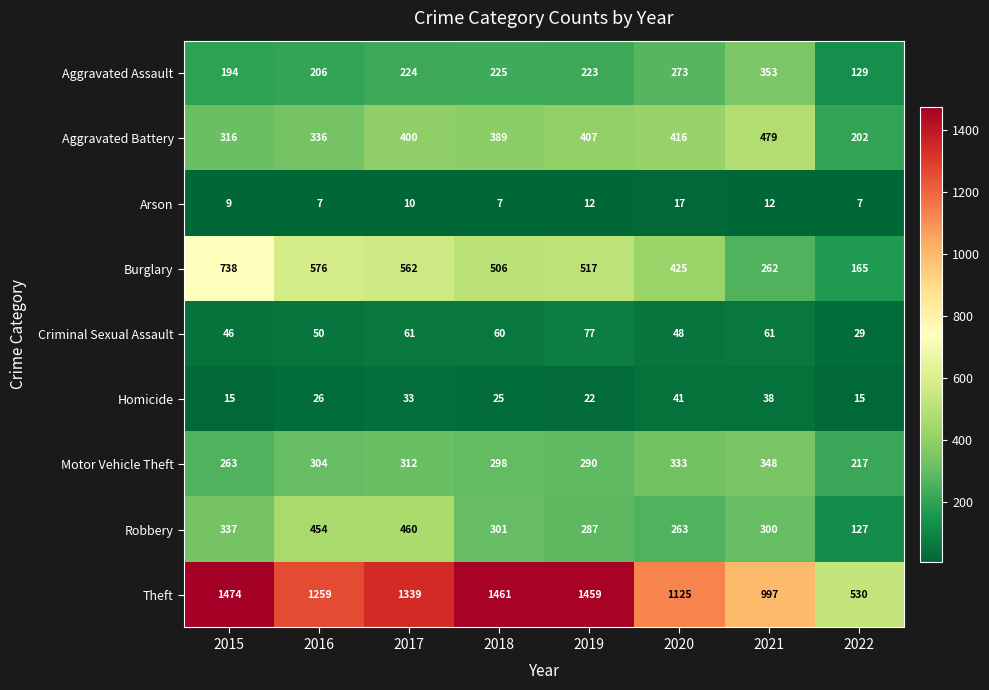

What is the sum of all Aggravated Assault values?

1827